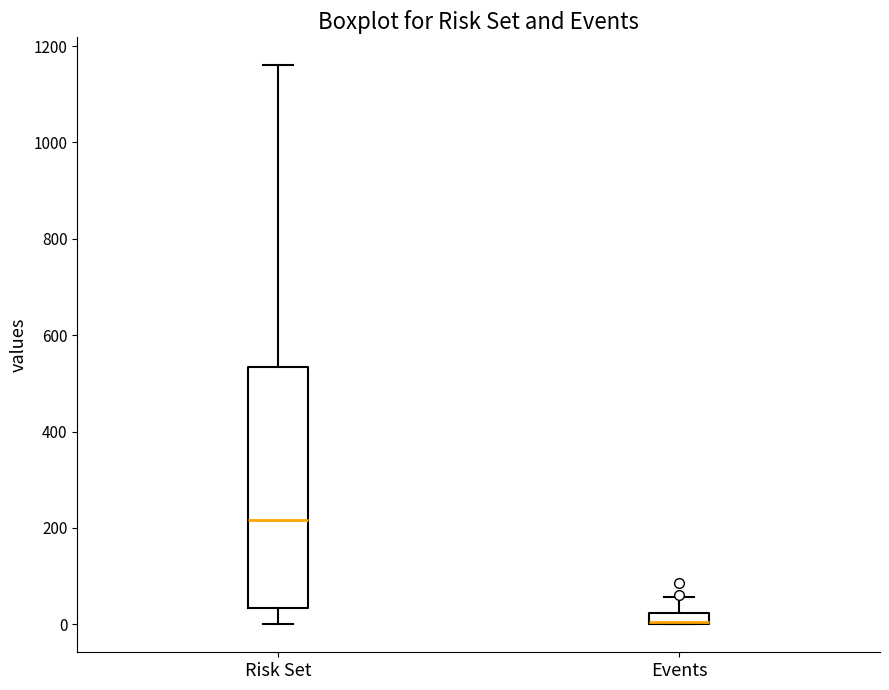

Where does the upper whisker of the box for Events end on the y-axis? The values are not printed on the chart, so give them approximately, as read against the axis.

60